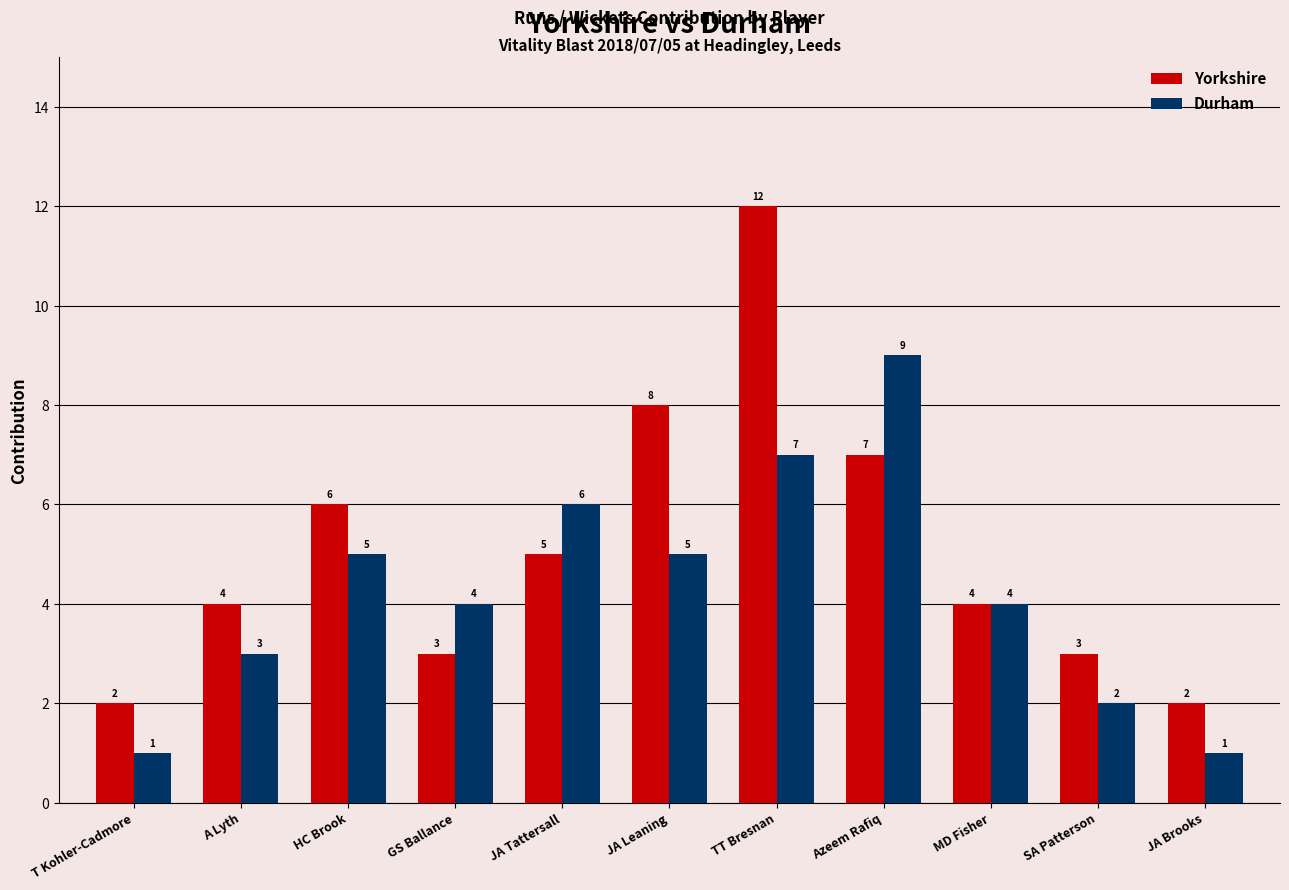

What is the difference between the maximum and minimum values in the Yorkshire series?

10